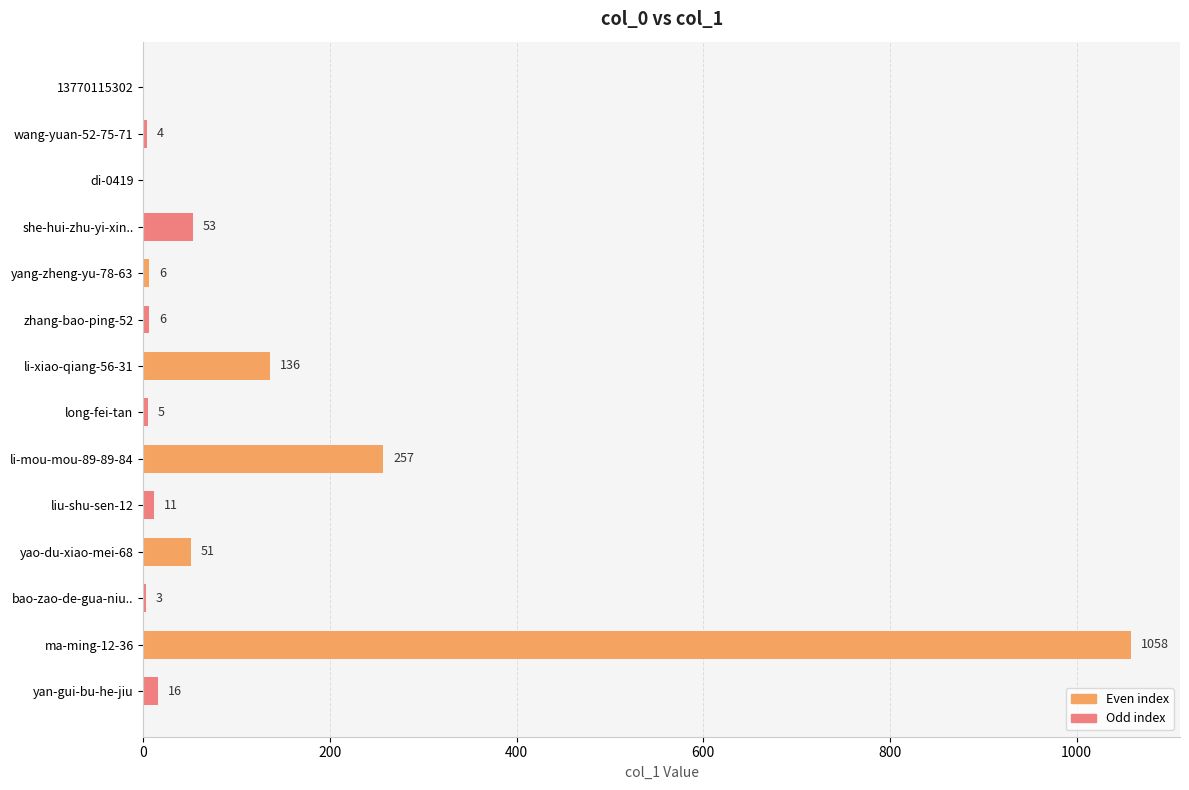

At which label is the value closest to 529?

li-mou-mou-89-89-84